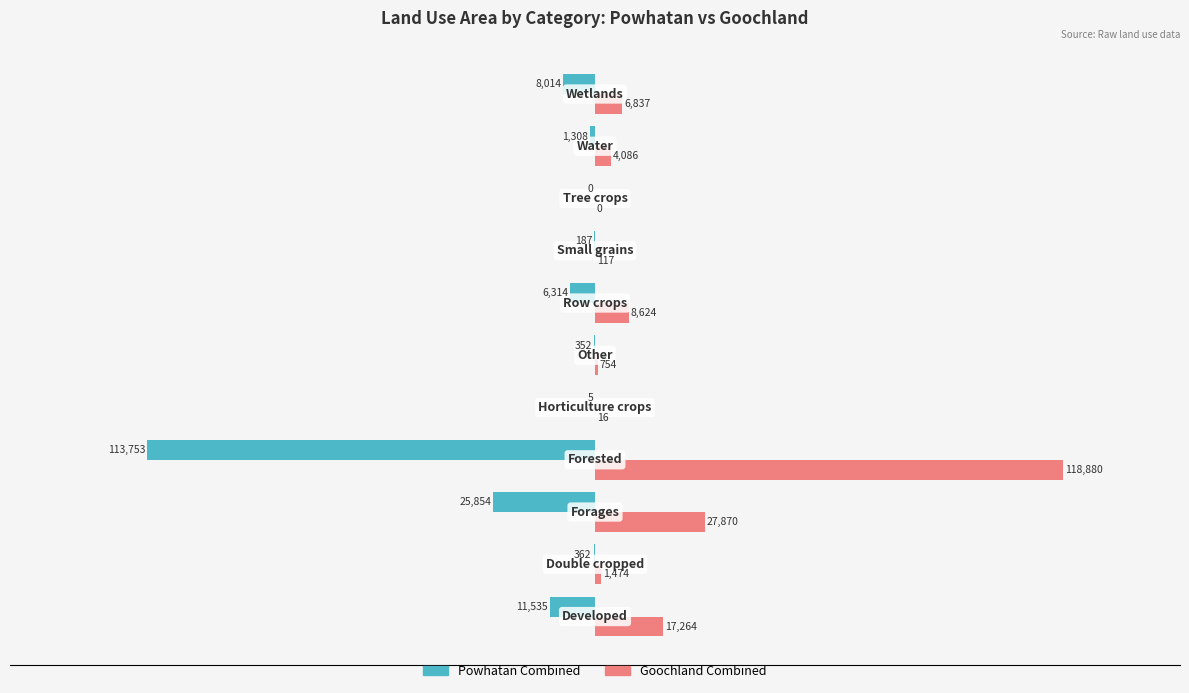

What is the greatest value displayed?

118880.3